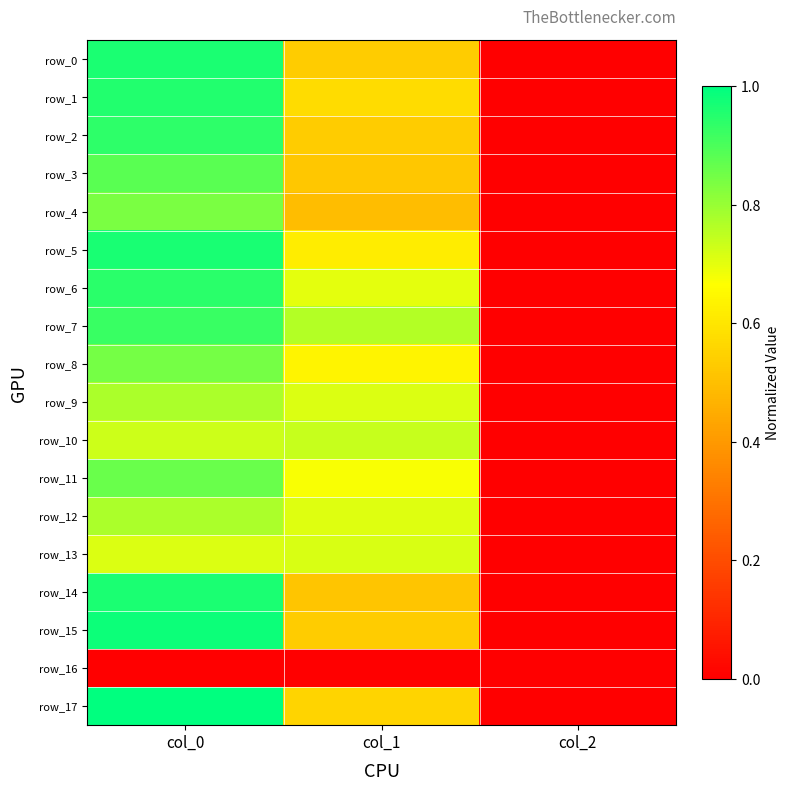

Rank the categories by row_11 value from lowest to highest.

col_2, col_1, col_0